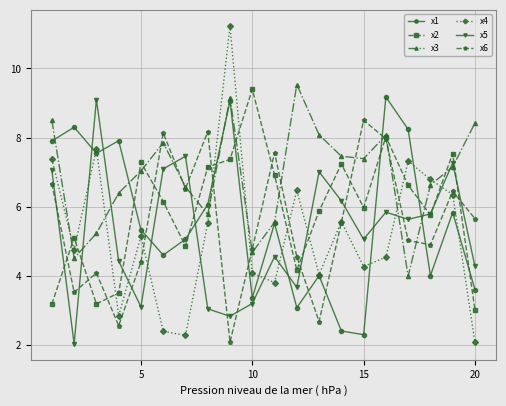

What are all the series names shown in the legend?

x1, x2, x3, x4, x5, x6